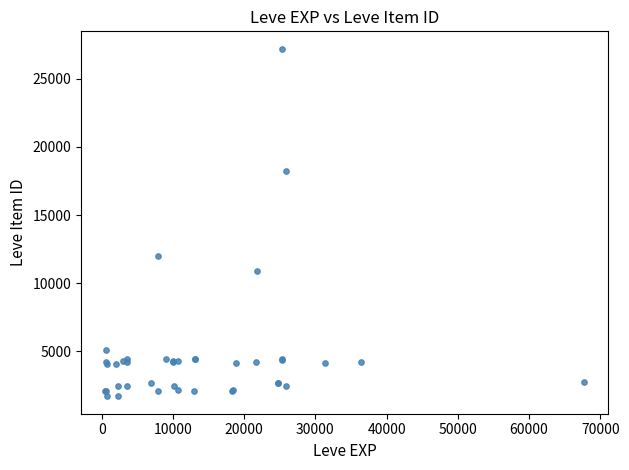

What Y value in the scatter plot is closest to 14448?

12018